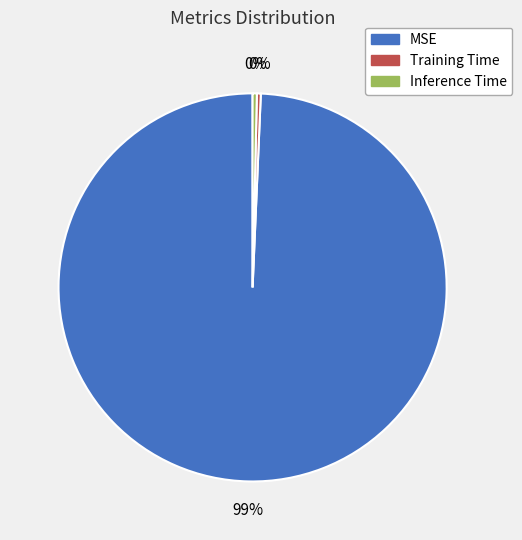

Which slice represents more than half of the pie?

MSE